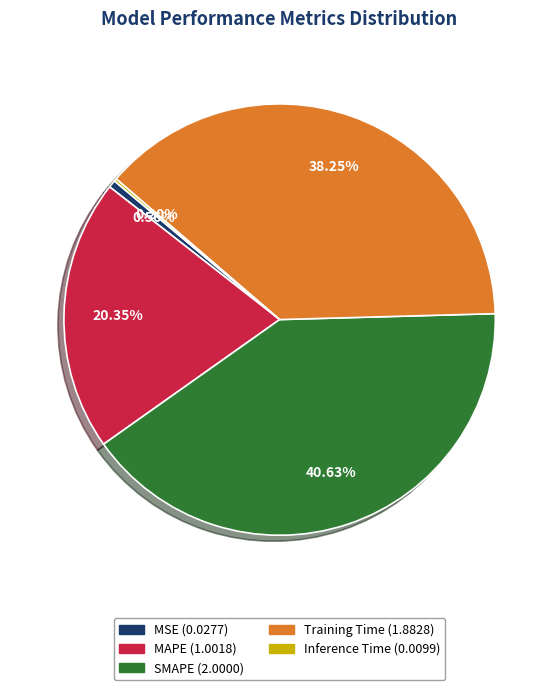

What is the ratio of the value at SMAPE to the value at MAPE?

2.0